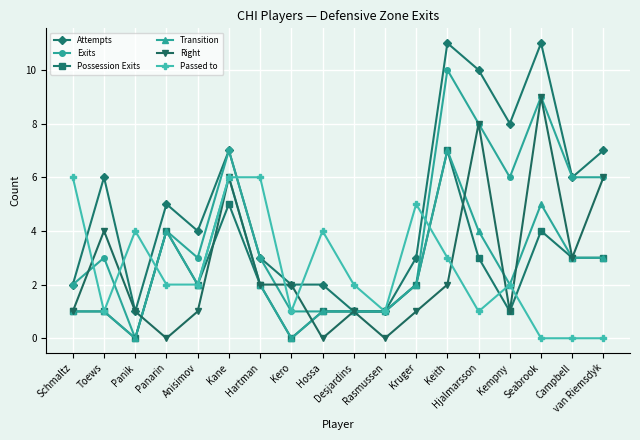

What is the maximum value shown in the chart?

11